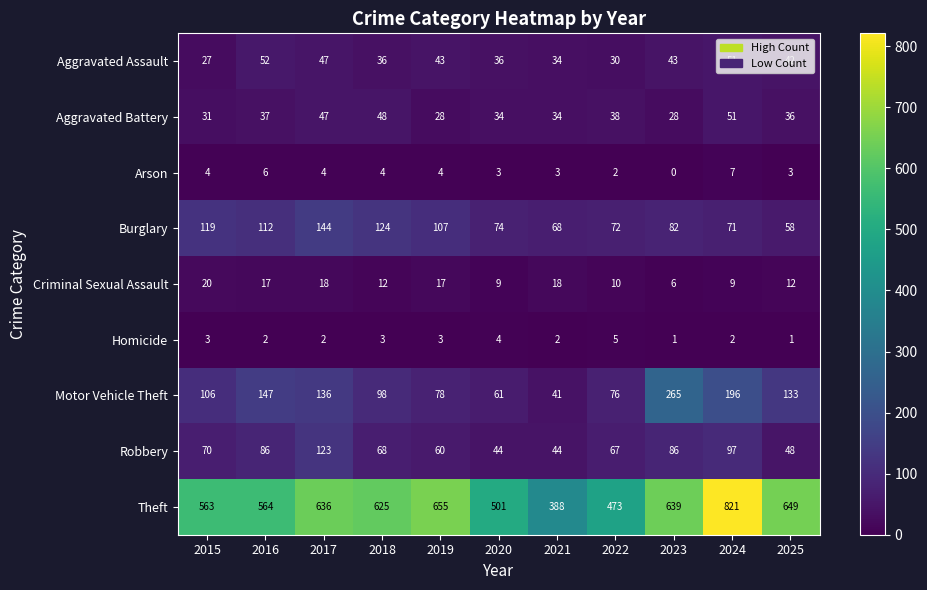

What is the total value across all series at 2020?

766